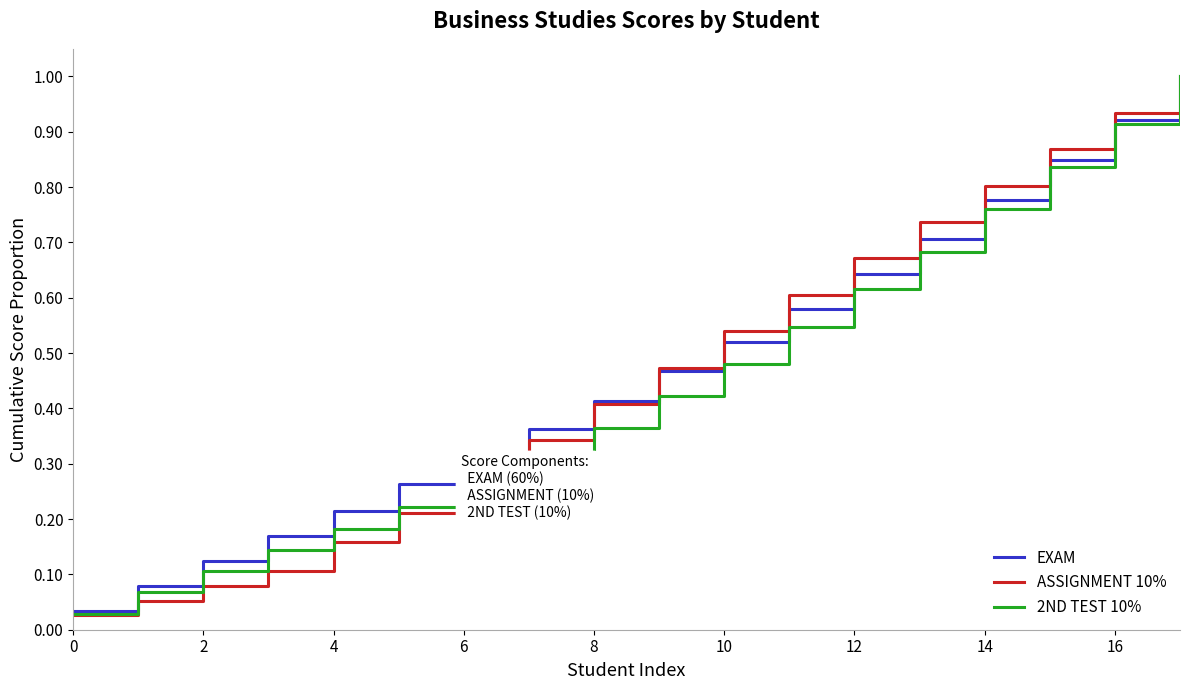

Which series has the largest range (max minus min)?

ASSIGNMENT 10%